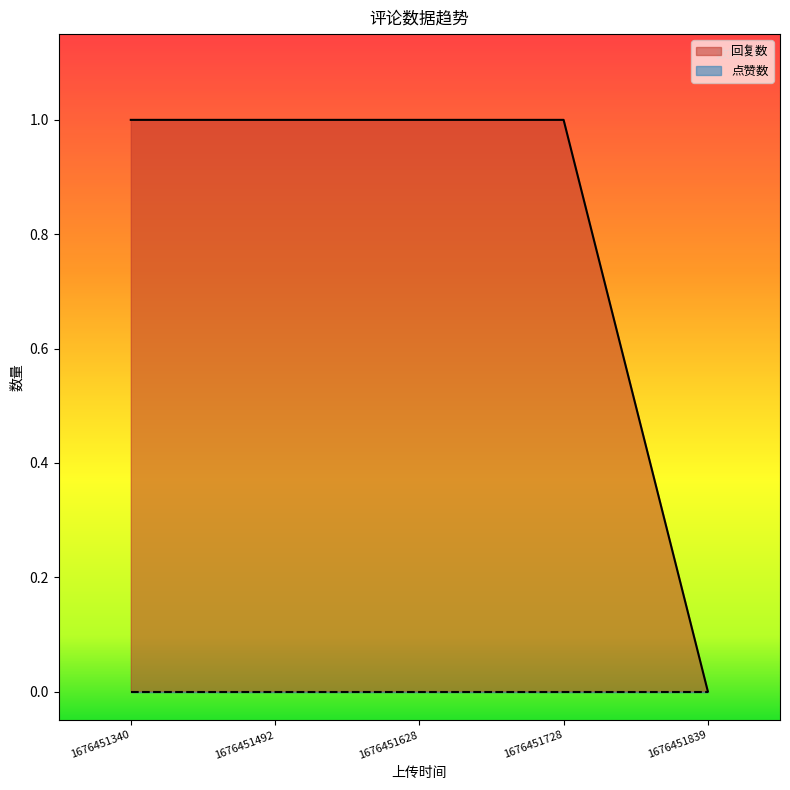

Does the chart have visible grid lines?

No